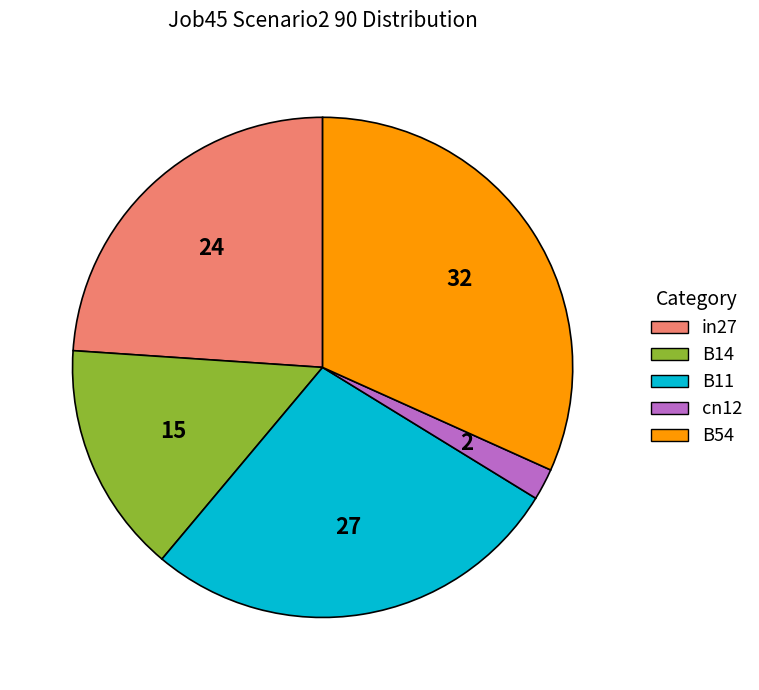

The B11 slice represents 36% of the pie. True or false?

False